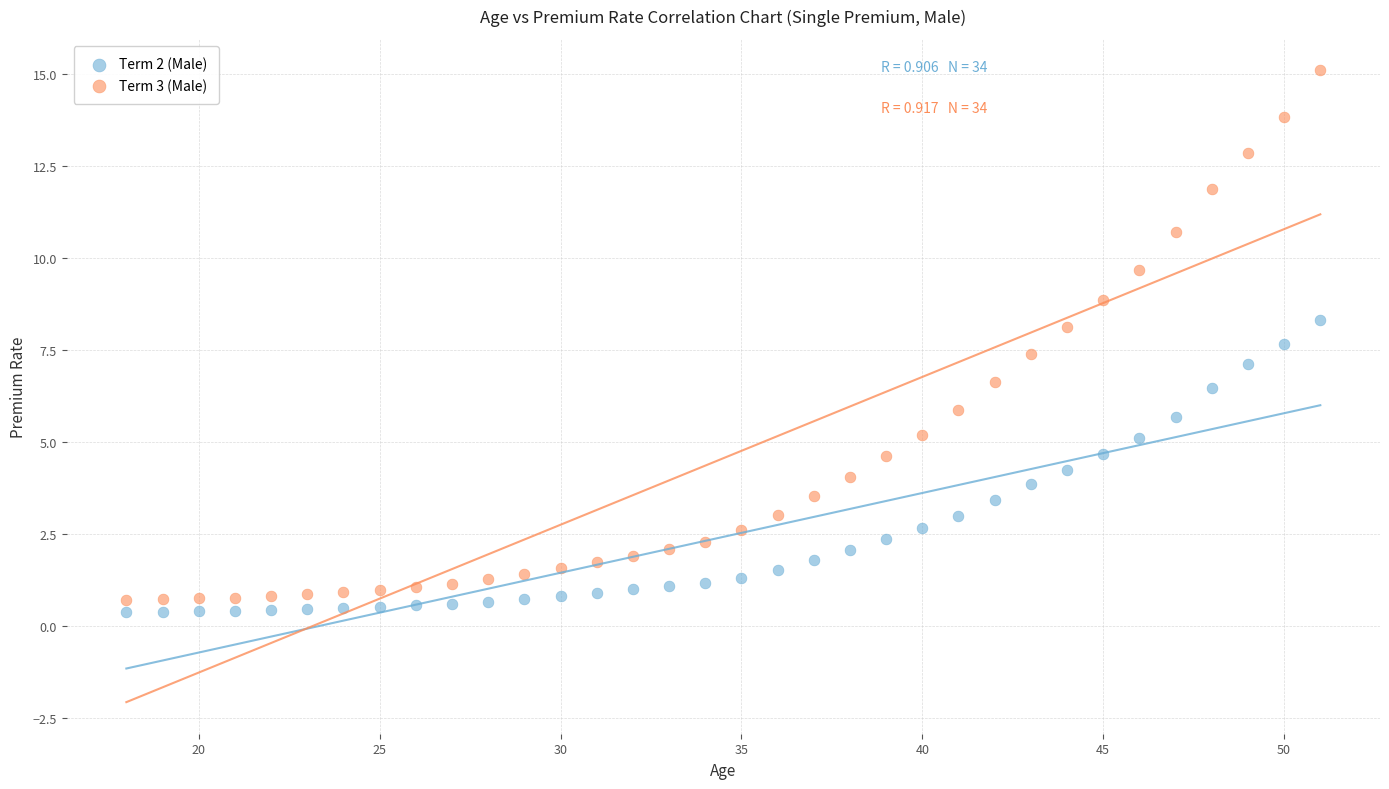

What are all the series names shown in the legend?

Term 2 (Male), Term 3 (Male)